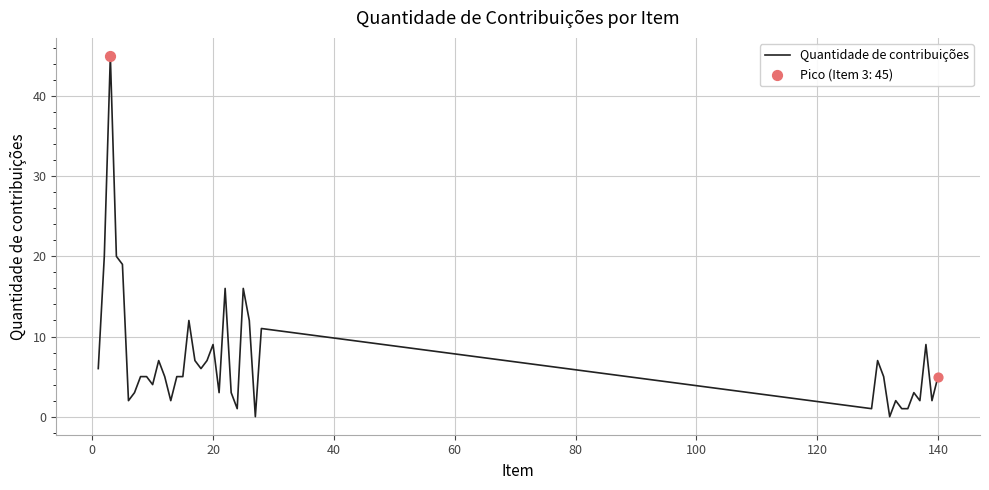

What is the maximum value shown in the chart?

45